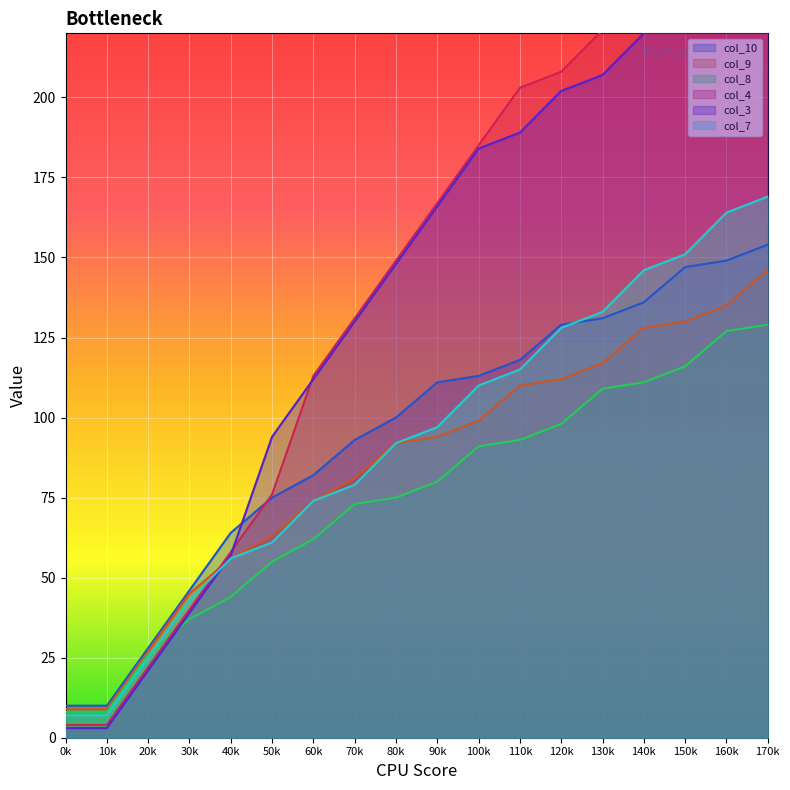

Is the value of col_9 at 110k greater than the value of col_10 at 70k?

Yes